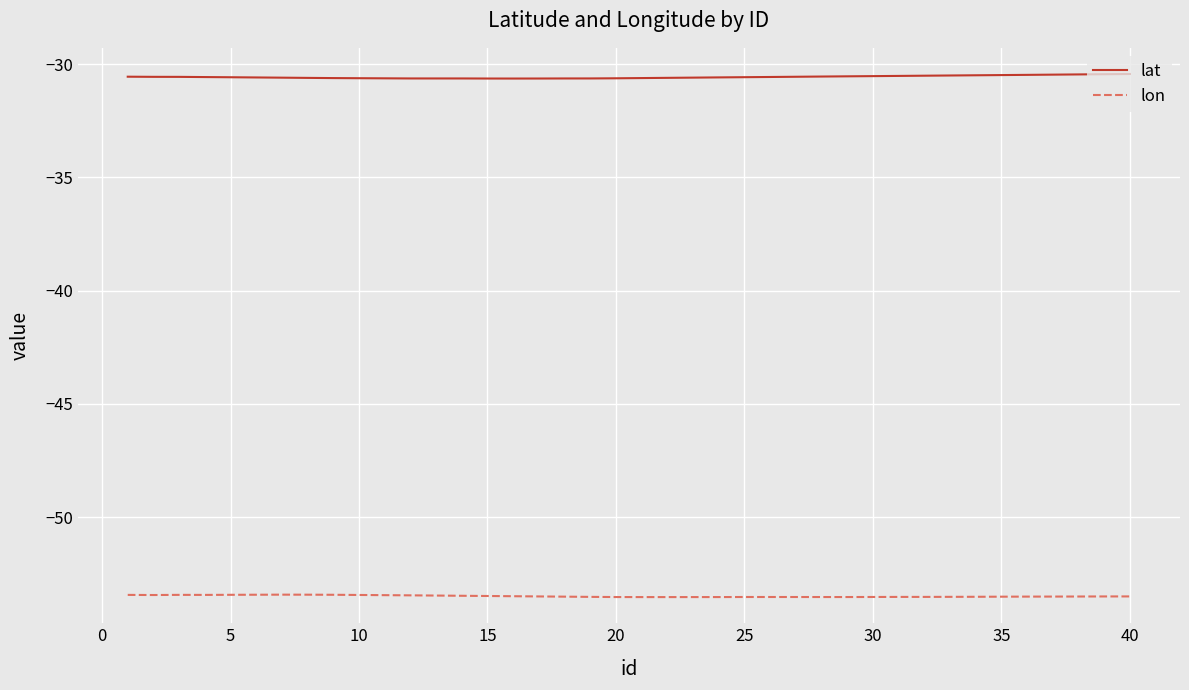

True or false: lat and lon cross at least once.

False